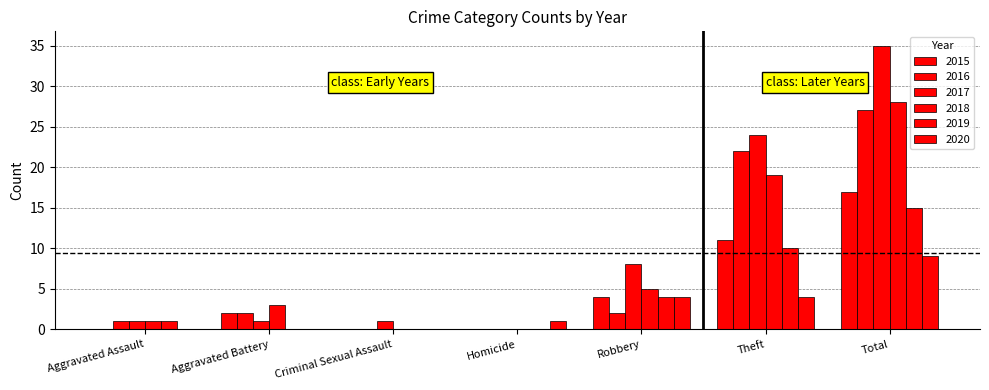

Does the chart contain stacked bars?

No